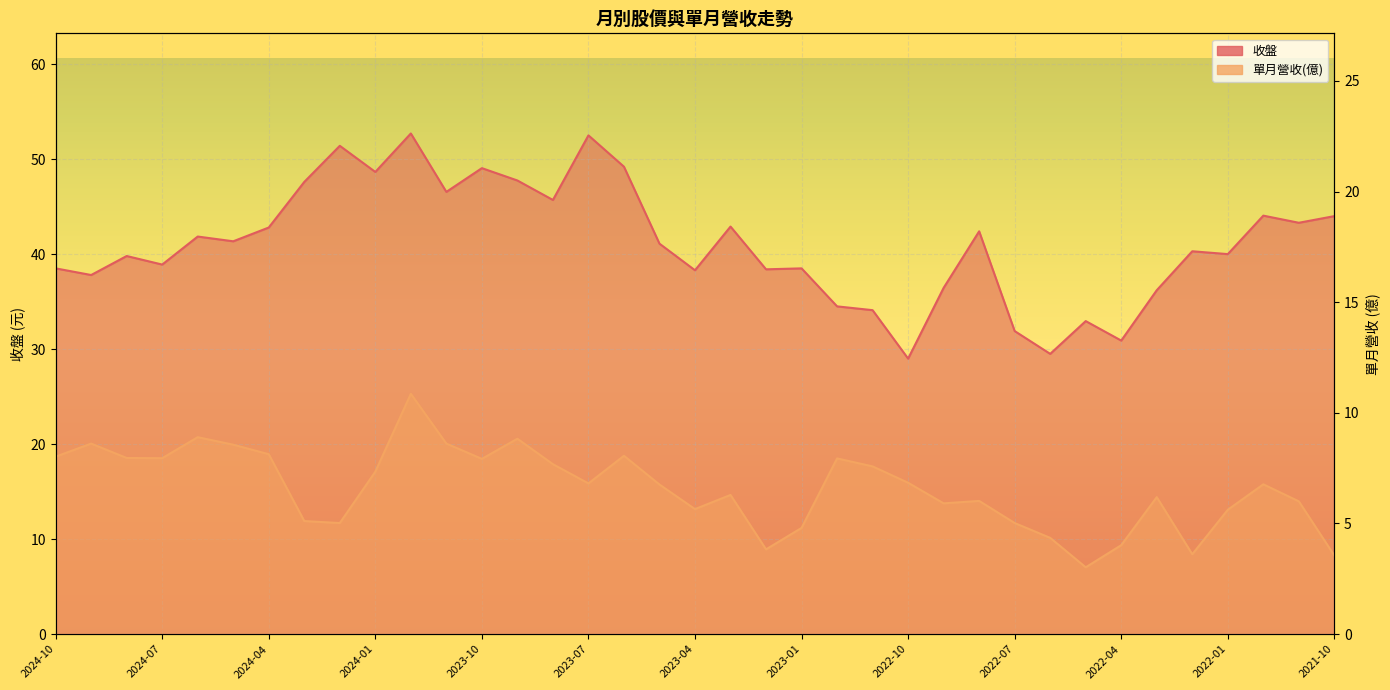

What is the label of the 12th point from the left?

2023-11